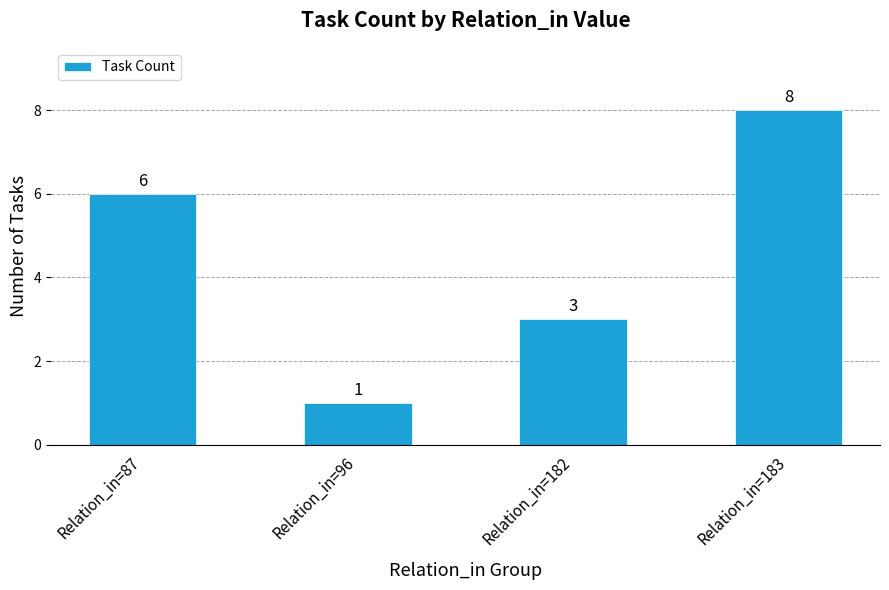

How many distinct data groups are displayed?

1